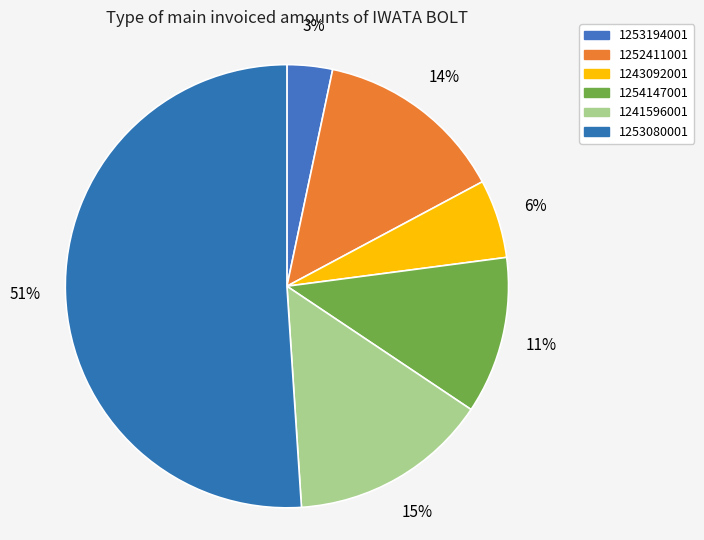

To the nearest percent, what percentage of the pie is 1253080001?

51%